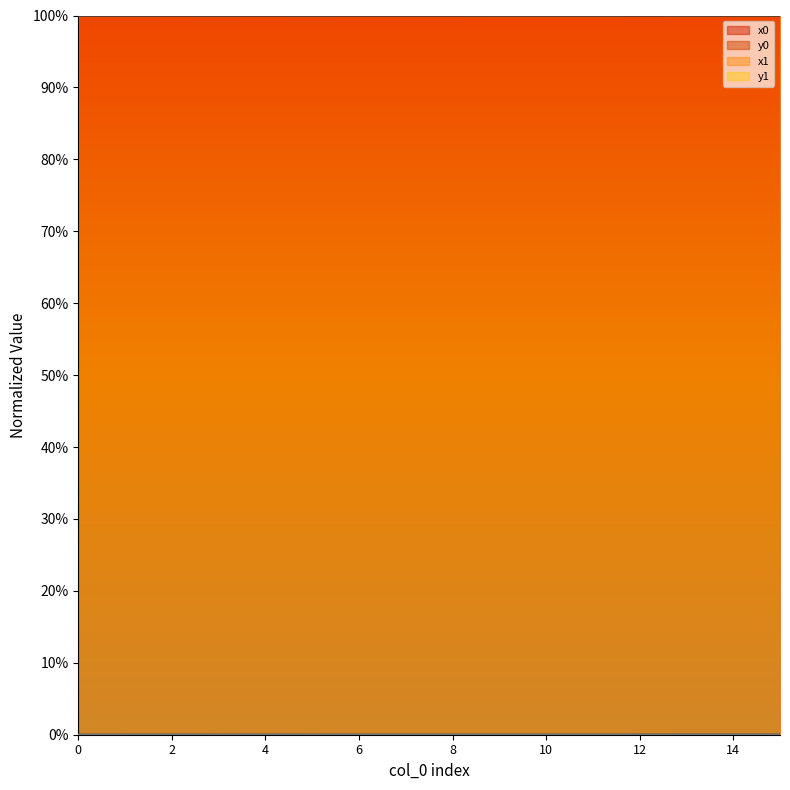

What is the difference between the highest and lowest values at 6?

100.0